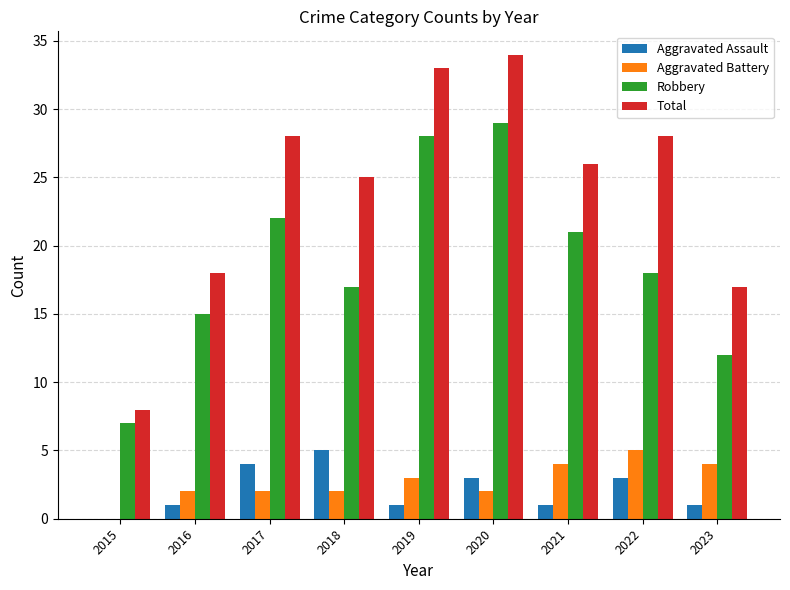

What are all the series names shown in the legend?

Aggravated Assault, Aggravated Battery, Robbery, Total